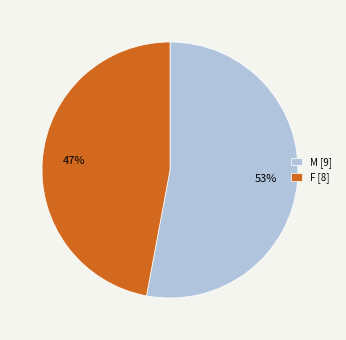

Which has a higher value, F or M?

M